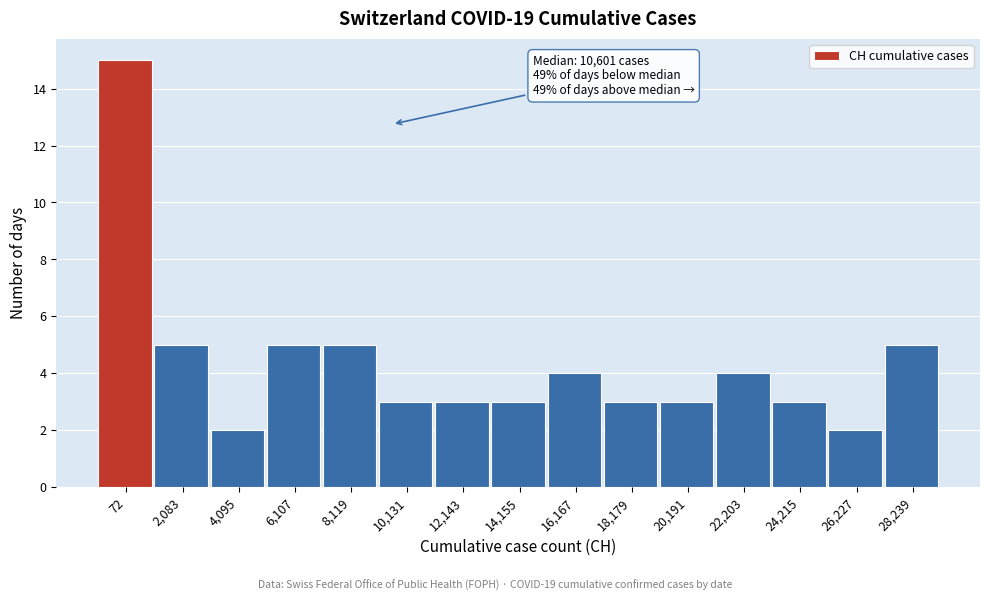

Reading right to left, what are all the values shown in this chart?

28,239=5	26,227=2	24,215=3	22,203=4	20,191=3	18,179=3	16,167=4	14,155=3	12,143=3	10,131=3	8,119=5	6,107=5	4,095=2	2,083=5	72=15